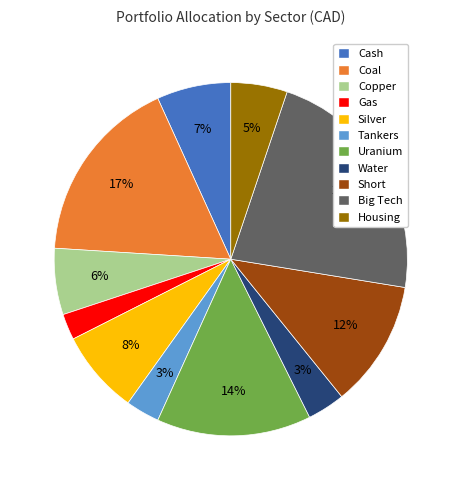

Between Uranium and Short, which is larger?

Uranium